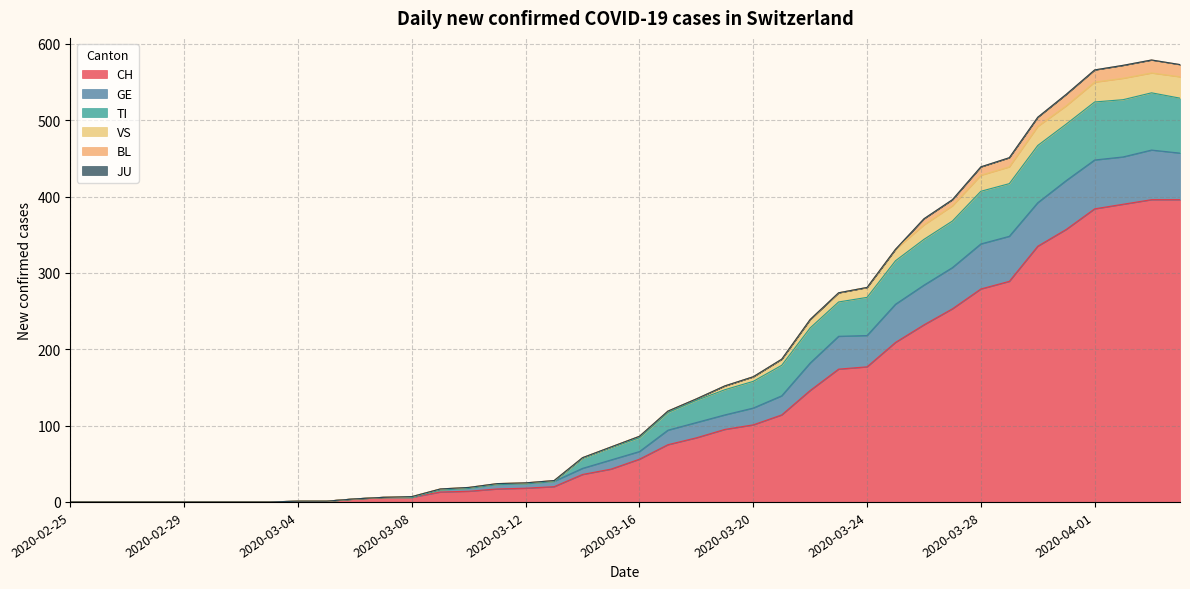

At which category is the sum across all series the highest?

2020-04-03